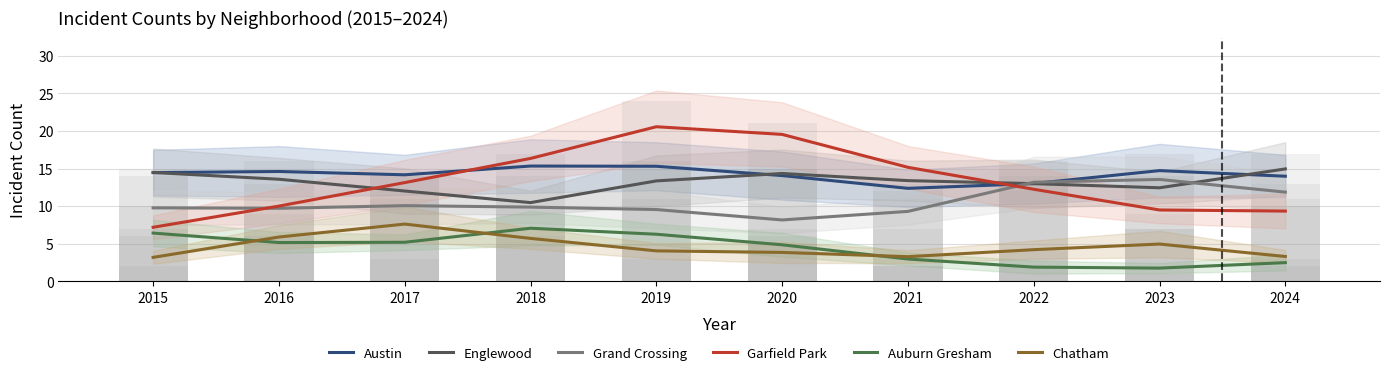

Rank the series by their maximum value, from lowest to highest.

Auburn Gresham, Chatham, Grand Crossing, Englewood, Austin, Garfield Park